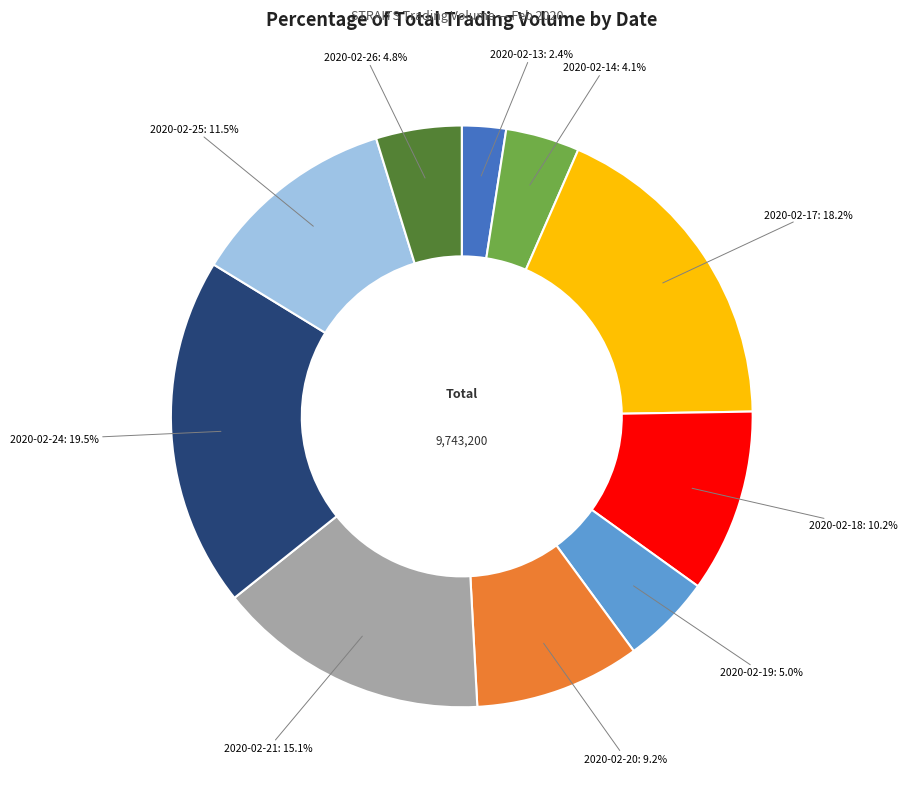

What percentage is the 2020-02-17 slice, to the nearest percent?

18%